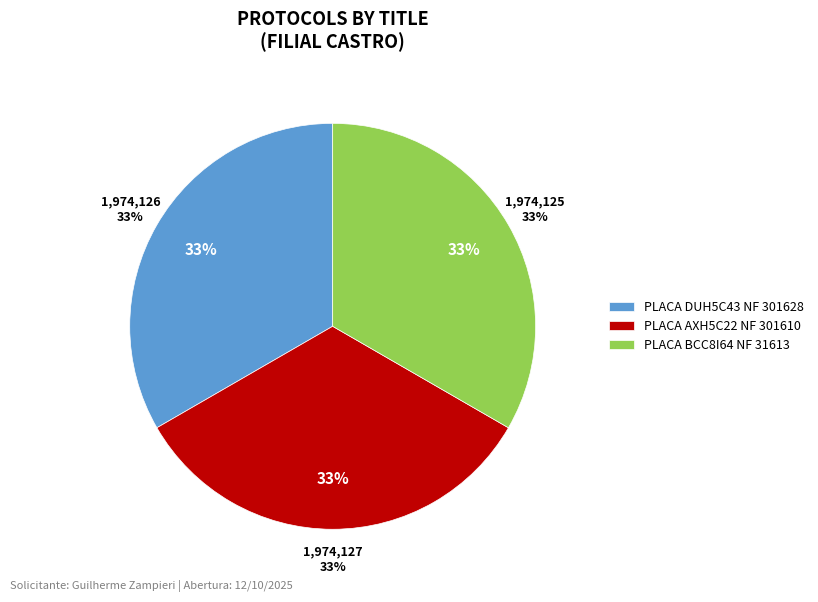

Is there any slice that represents more than half of the pie?

No